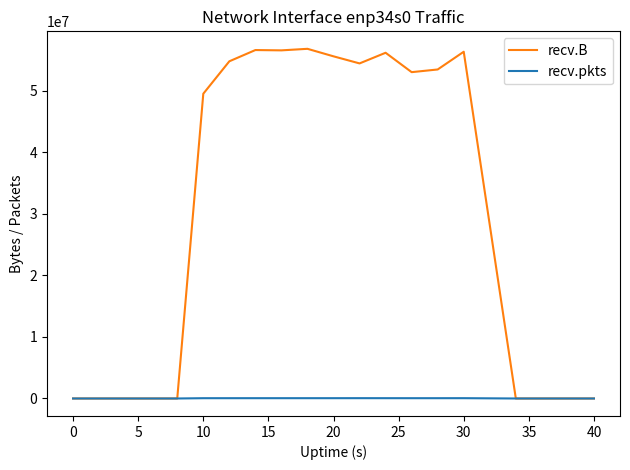

What is the sum of all recv.B values?

631423556